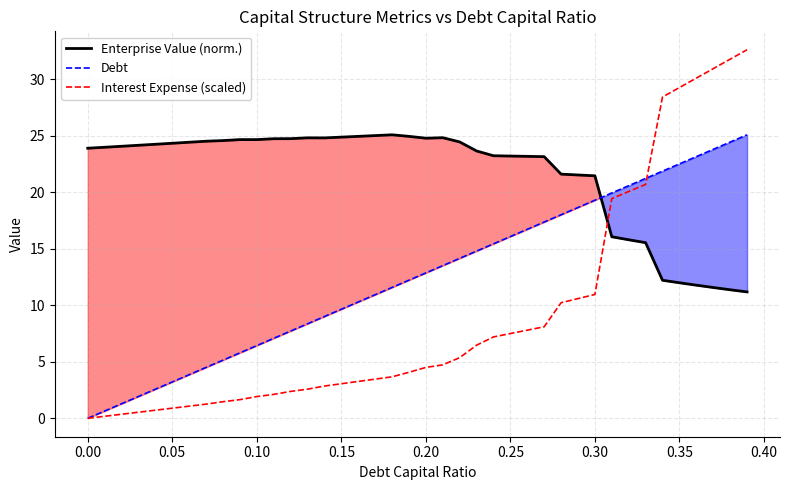

How many intersections are there between Interest Expense (scaled) and Enterprise Value (norm.)?

1